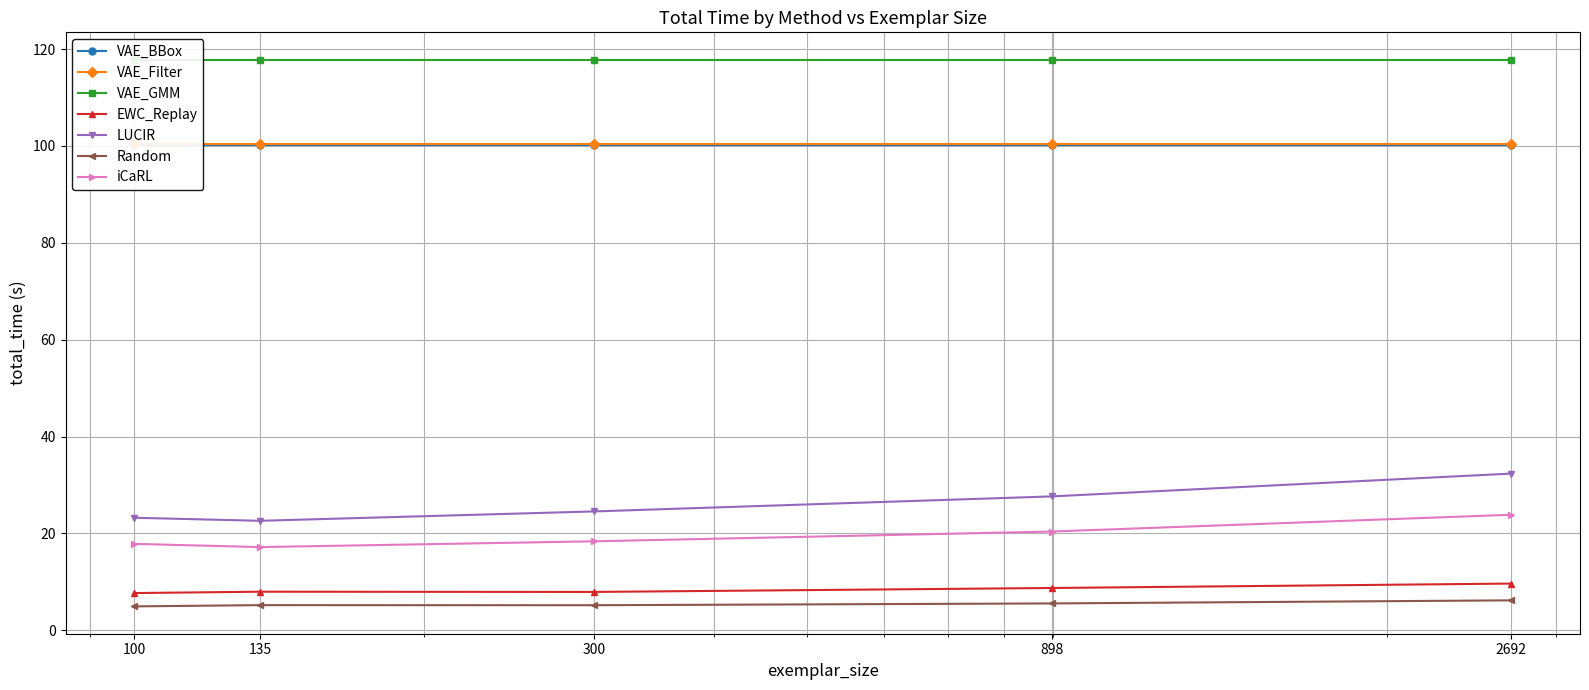

What is the lowest value of the LUCIR series?

22.6